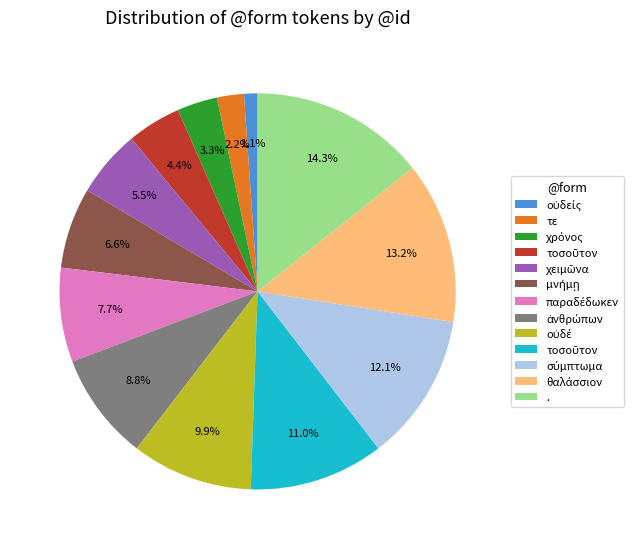

Is there any slice that represents more than half of the pie?

No